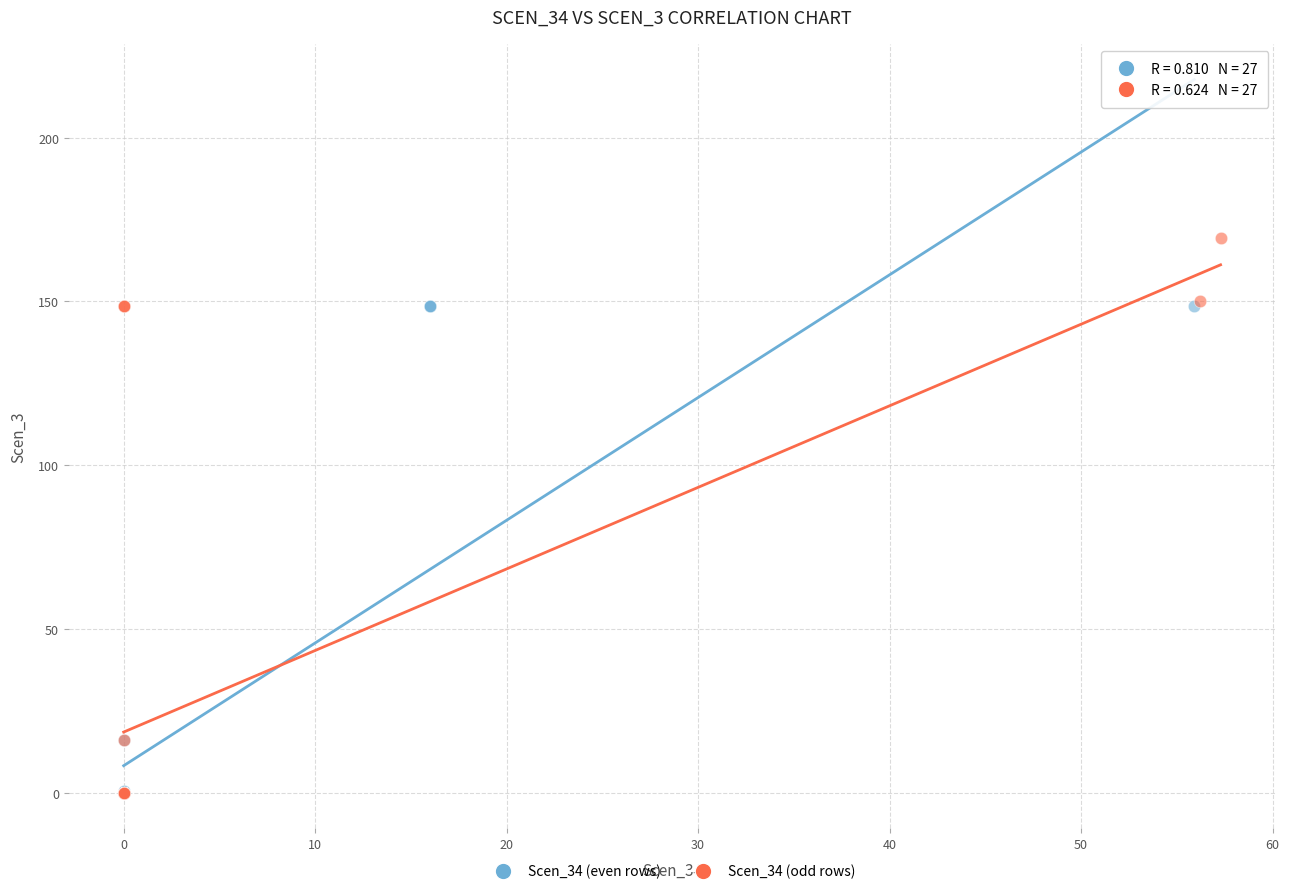

What are all the series names shown in the legend?

Scen_34 (even rows), Scen_34 (odd rows)